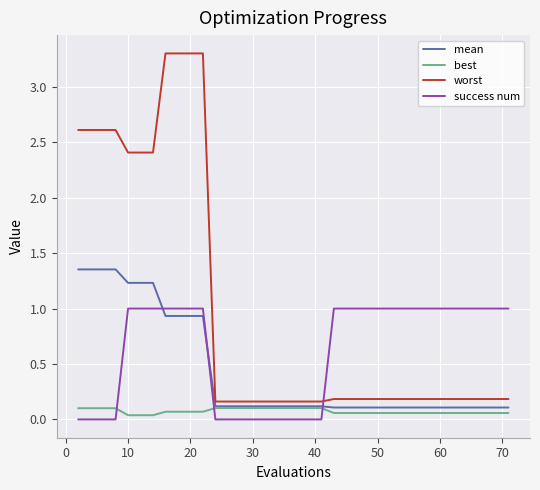

How many times do worst and success num cross each other?

1